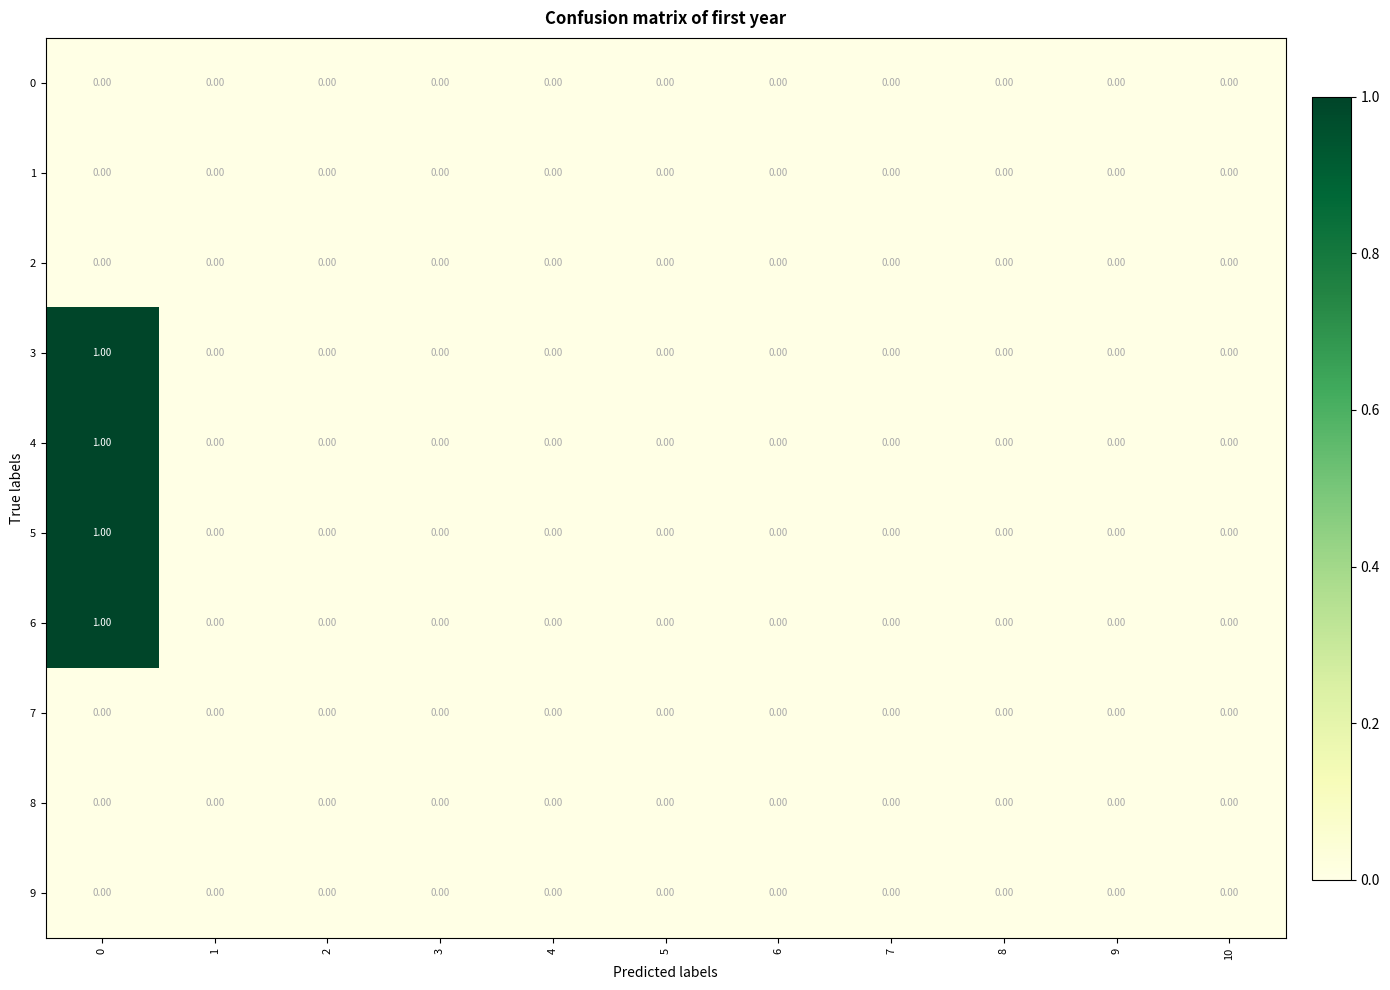

Is the value of 6 at 0 greater than the value of 5 at 7?

Yes